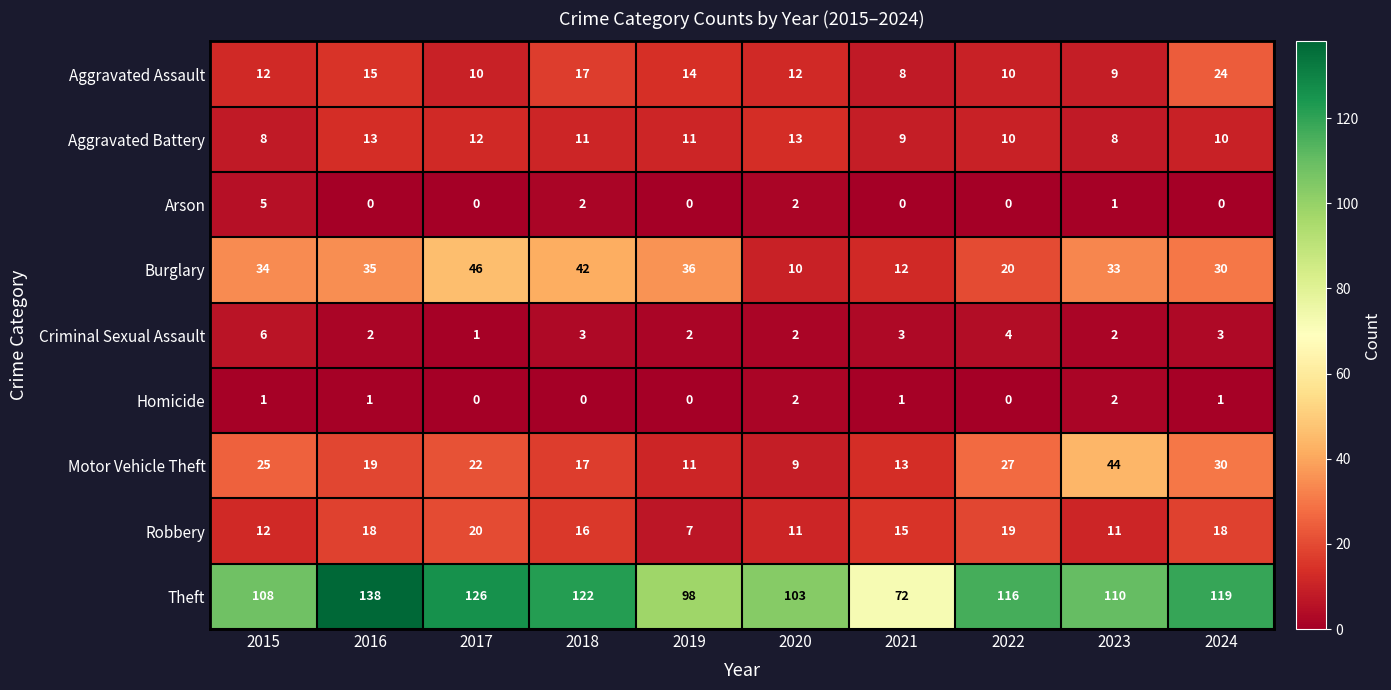

Rank the series by their maximum value, from highest to lowest.

Theft, Burglary, Motor Vehicle Theft, Aggravated Assault, Robbery, Aggravated Battery, Criminal Sexual Assault, Arson, Homicide